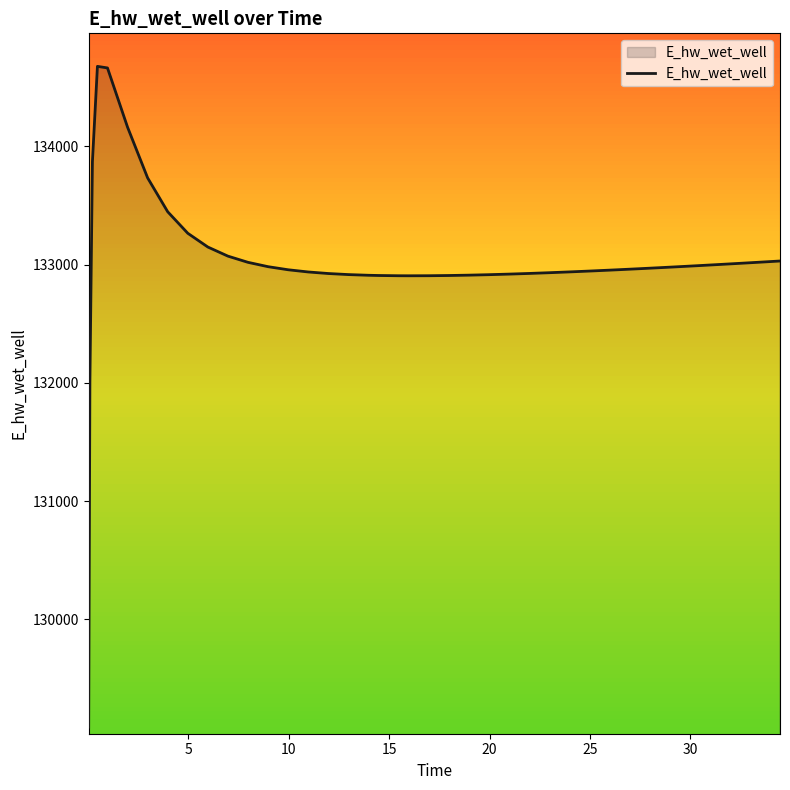

What is the greatest value displayed?

134675.7